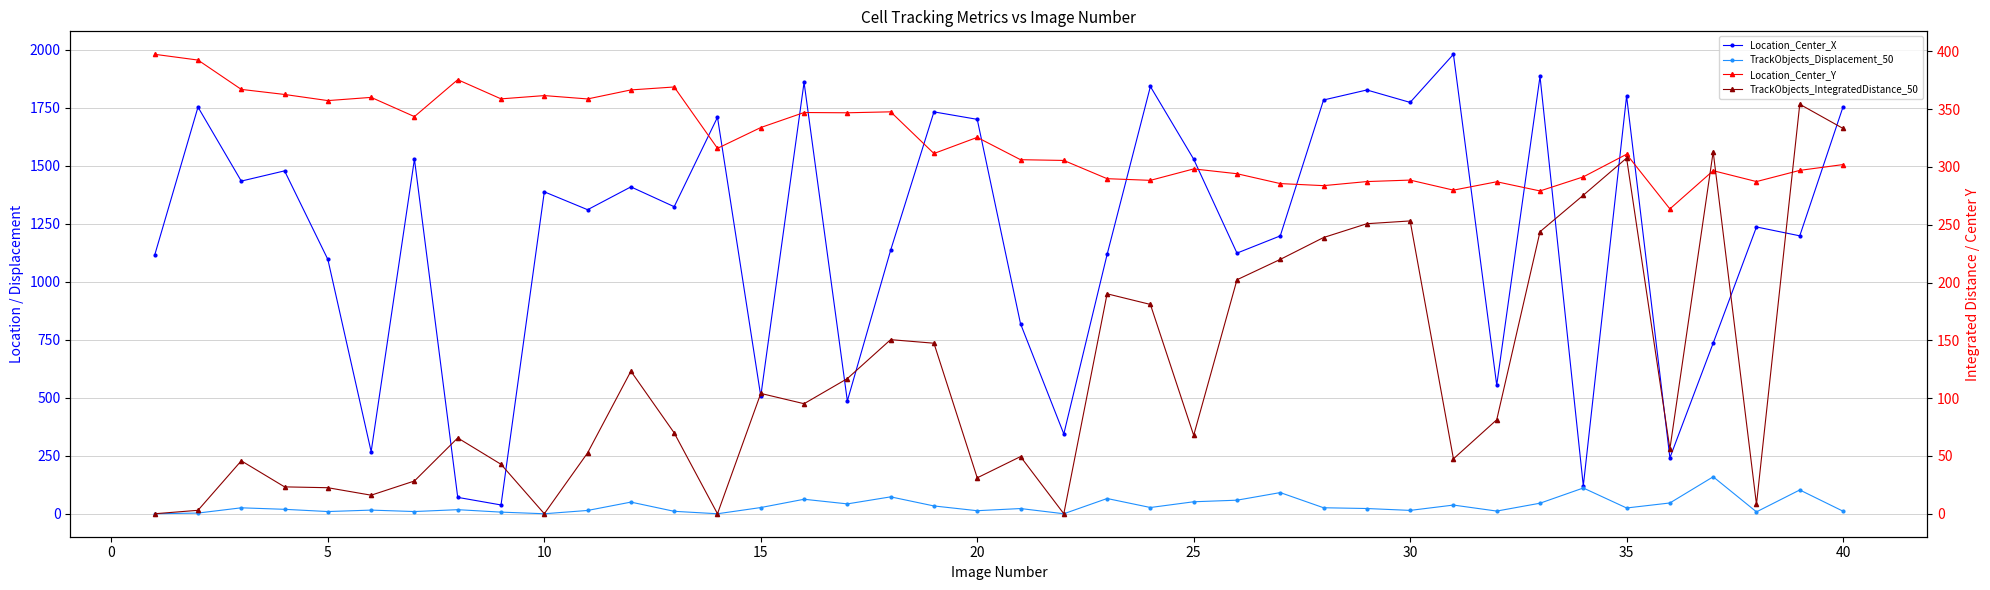

How many values in the TrackObjects_IntegratedDistance_50 series are below 81?

20